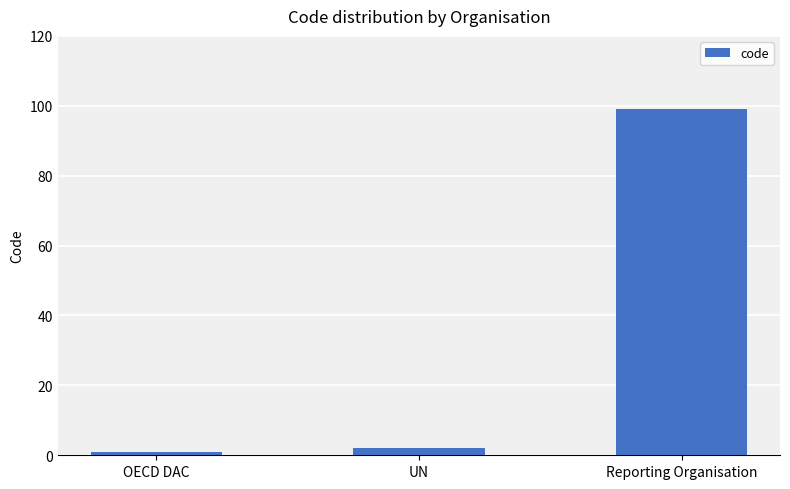

Reading left to right, extract all data points from this chart.

1	2	99